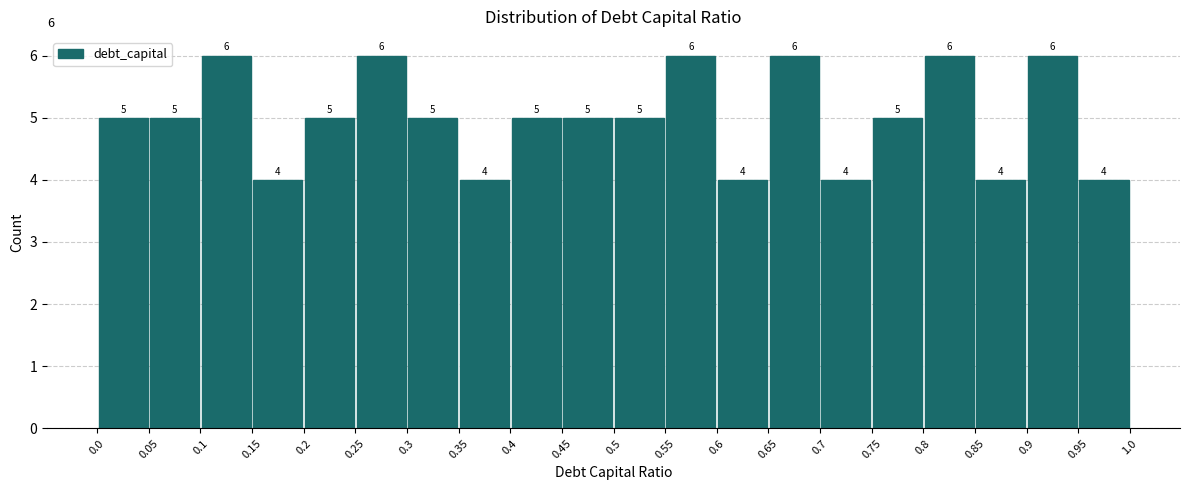

What is the height of the bar covering 0.8 to 0.85 on the x-axis?

6